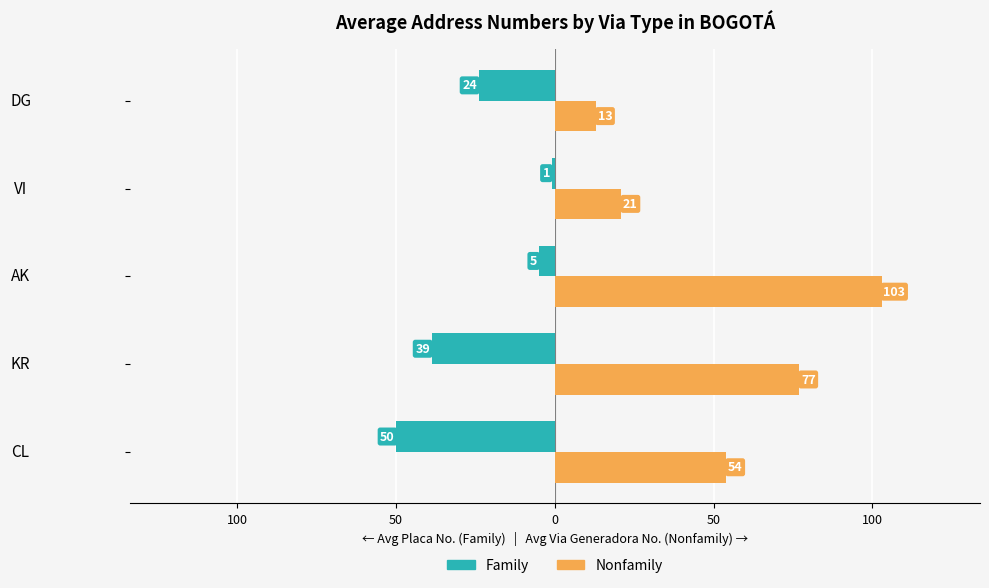

Which series has the largest total across all categories?

Nonfamily